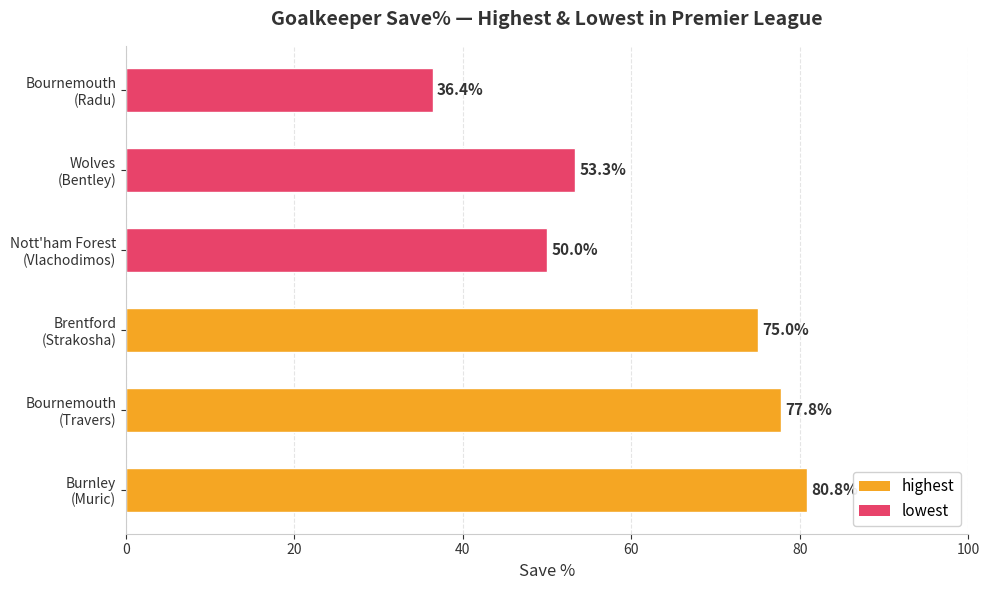

What is the maximum value shown in the chart?

80.8